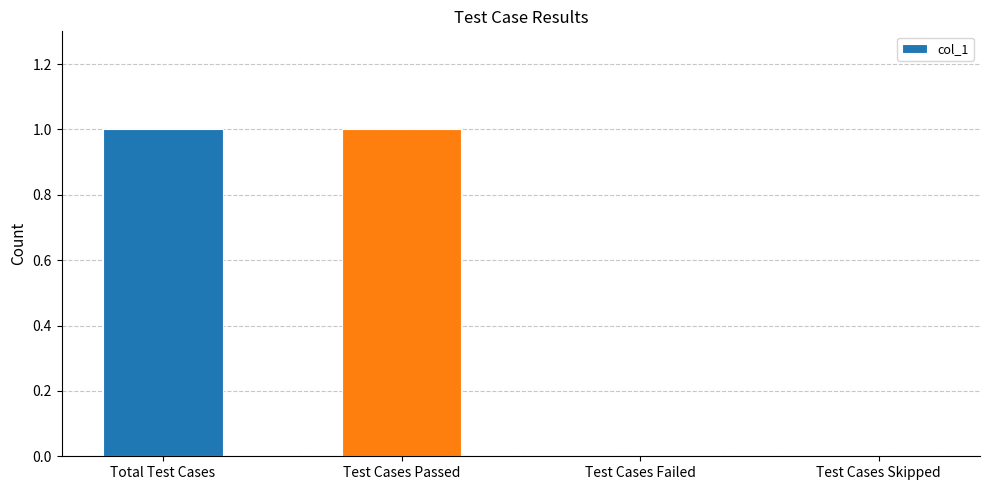

Approximately how many times larger is the value at Total Test Cases compared to Test Cases Passed?

1.0